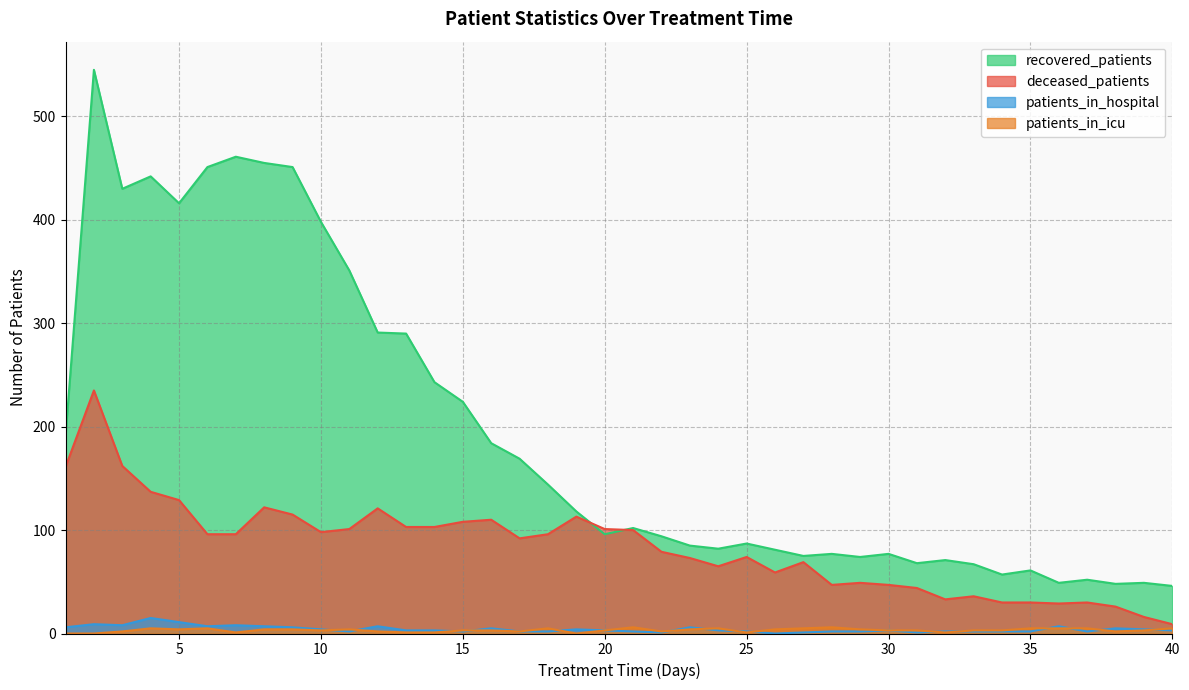

At which category does the chart reach its peak across all series?

2